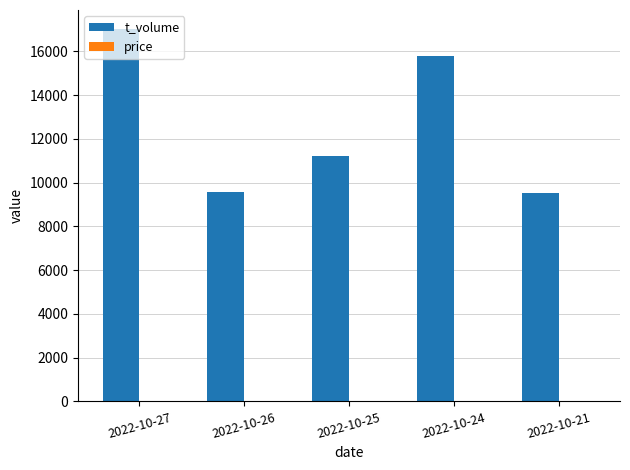

What is the maximum value for t_volume?

17040.0